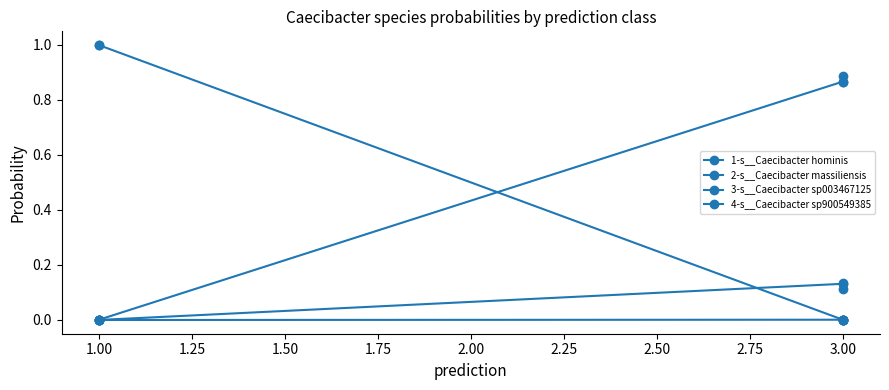

In 3-s__Caecibacter sp003467125, how many points are lower than both neighbors (excluding endpoints)?

2